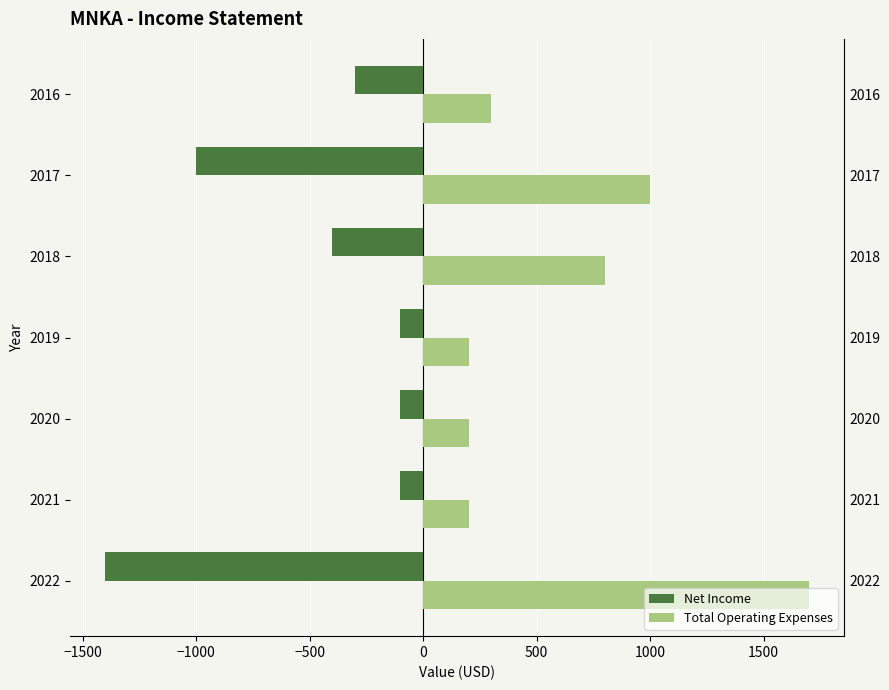

What is the sum of all Total Operating Expenses values?

4400